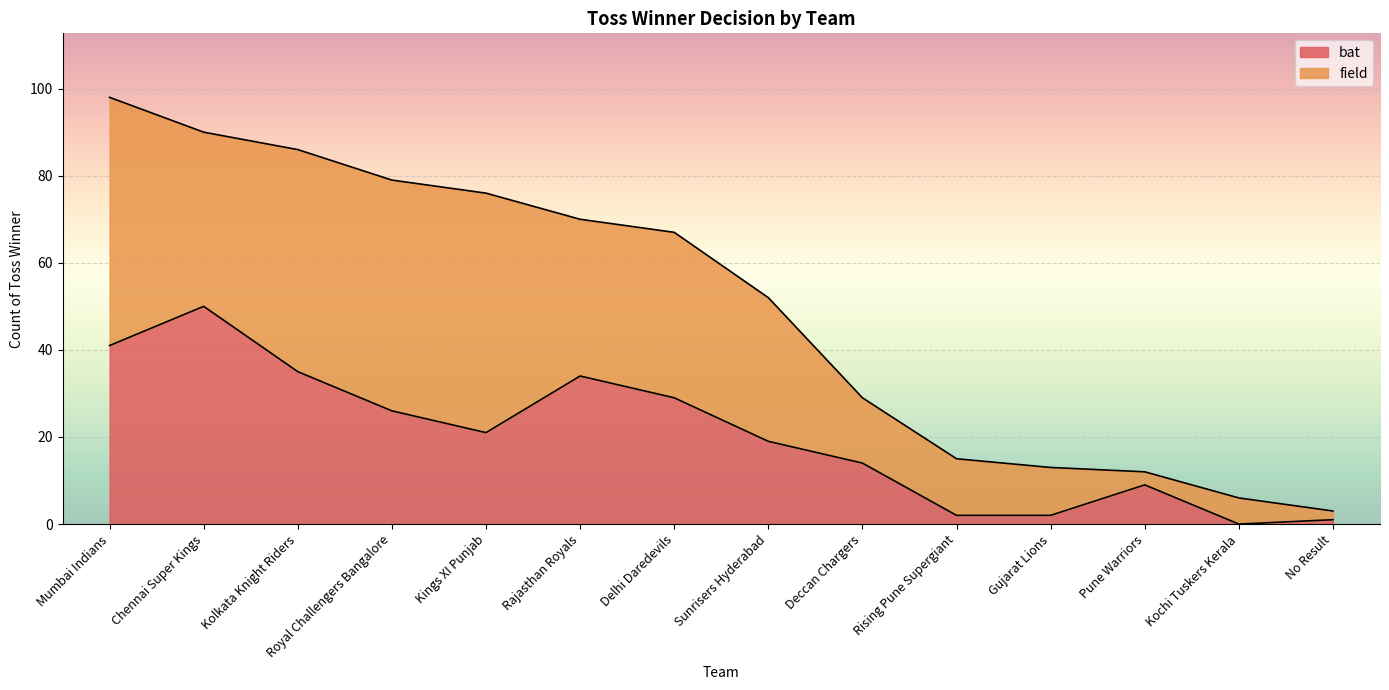

Approximately how many times larger is the value at Gujarat Lions compared to Pune Warriors?

0.2